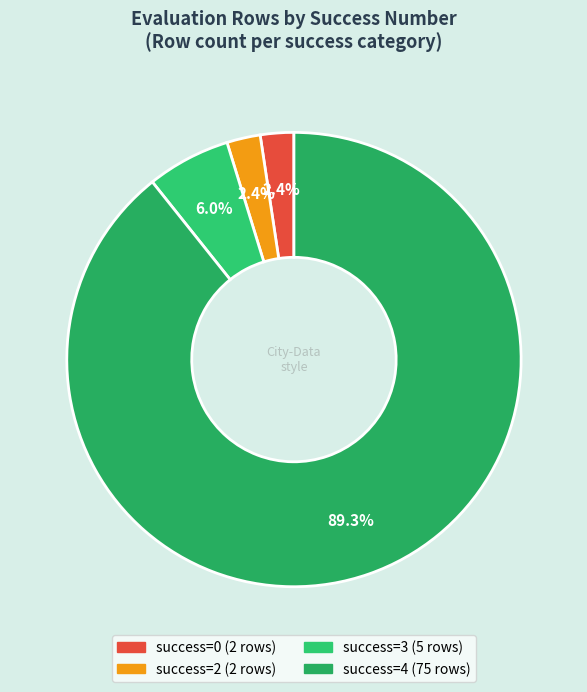

How many slices are in this pie chart?

4